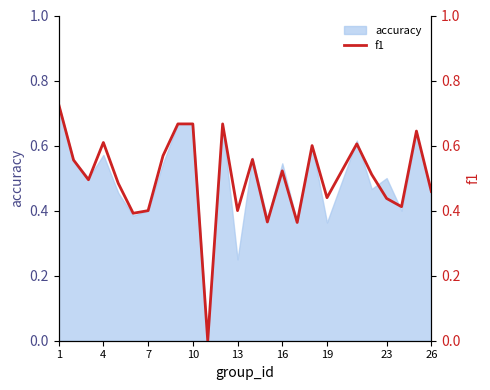

What is the label of the 1st point from the left?

1